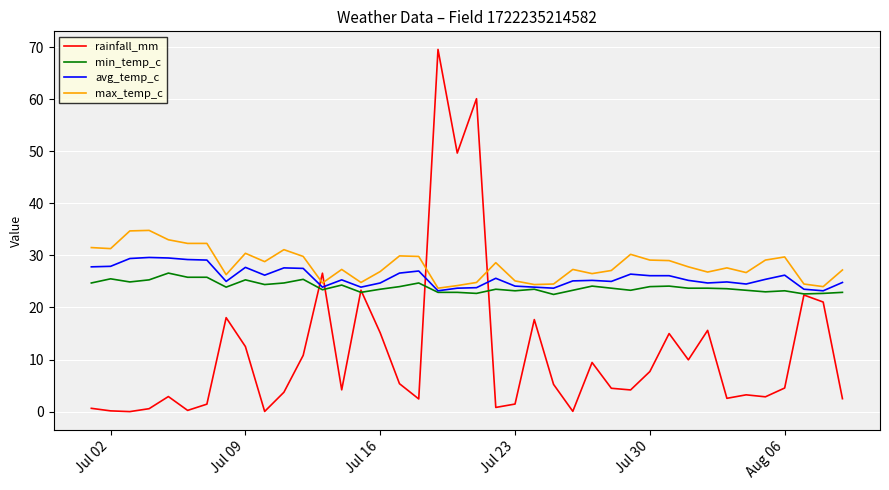

What is the minimum value for min_temp_c?

22.5